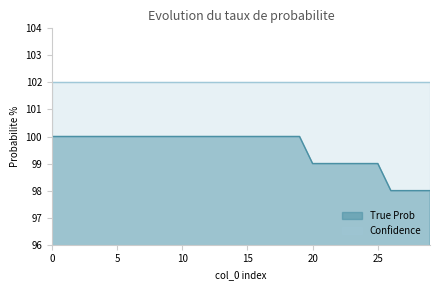

List the labels in order of value, smallest first.

26, 27, 28, 29, 20, 21, 22, 23, 24, 25, 0, 1, 2, 3, 4, 5, 6, 7, 8, 9, 10, 11, 12, 13, 14, 15, 16, 17, 18, 19